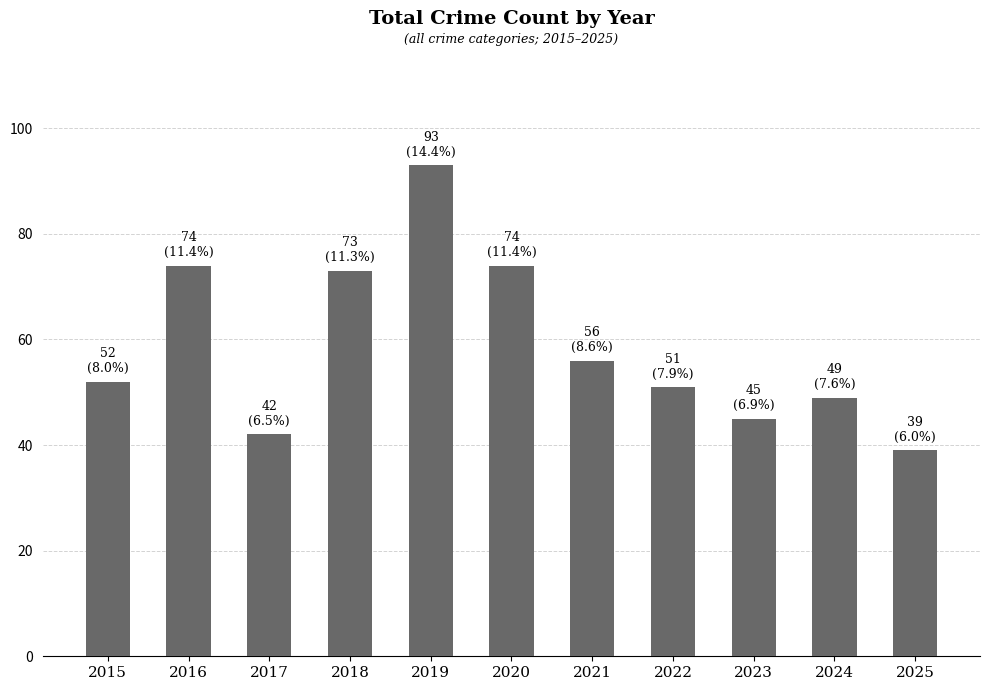

True or false: the data shows 93 at 2019.

True